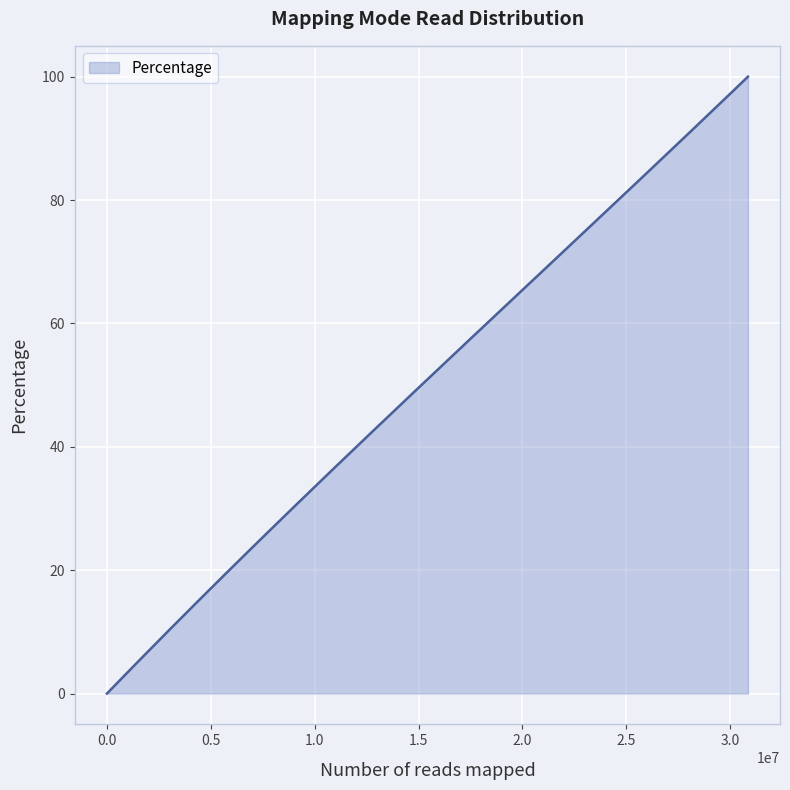

What is the maximum value shown in the chart?

100.0